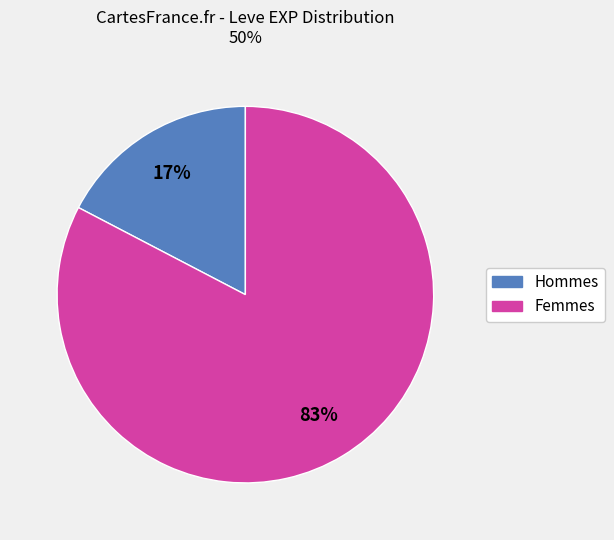

Is there a majority slice in this chart?

Yes